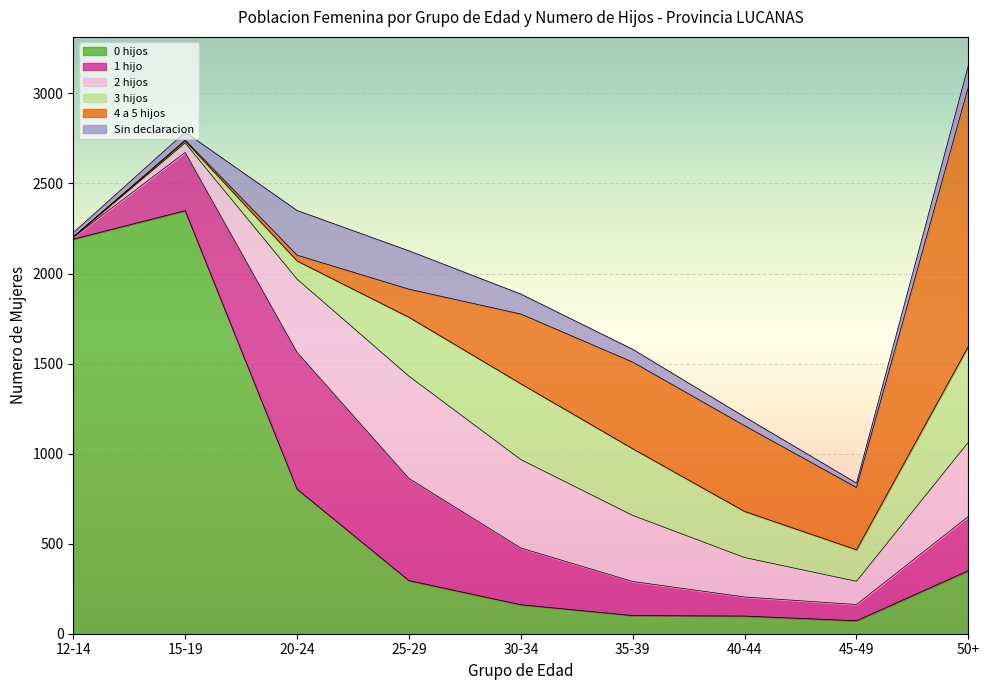

Does the chart display data point markers on the line(s)?

No